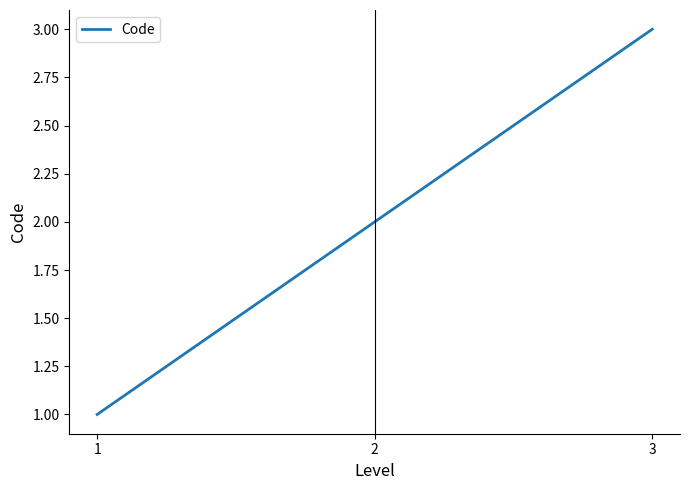

Which label corresponds to the smallest value in the chart?

1